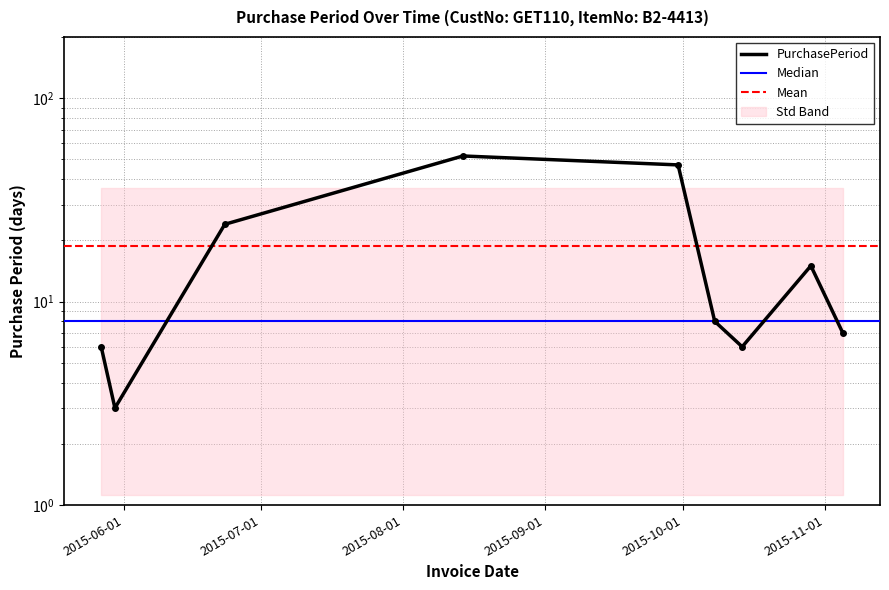

Which has a higher value, 2015-08-14 or 2015-05-30?

2015-08-14